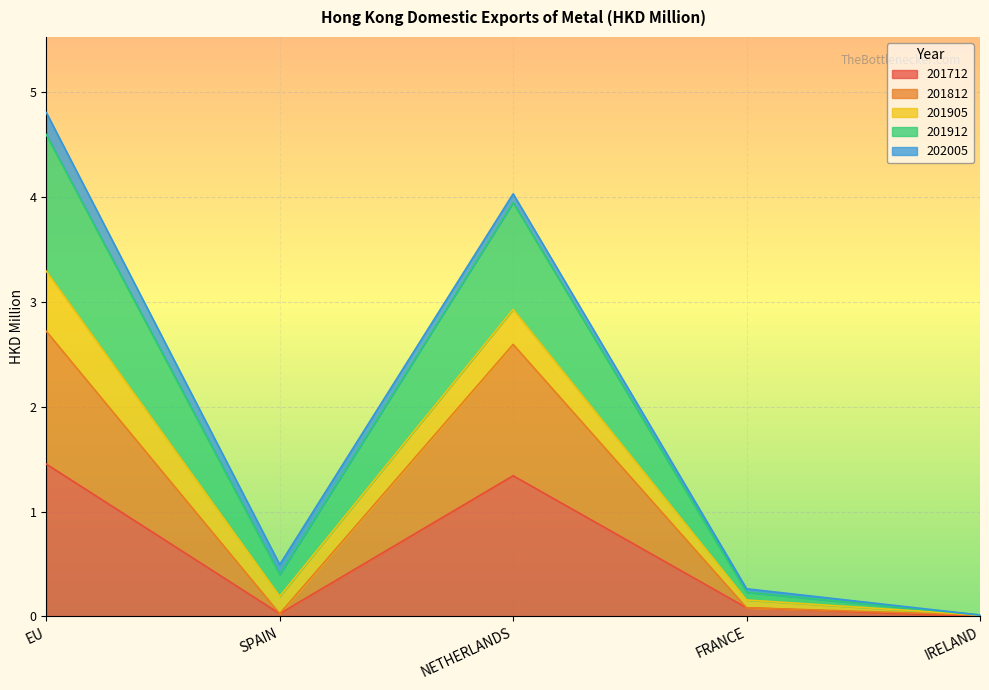

Is it true that 201712 equals 0.0 at SPAIN?

True